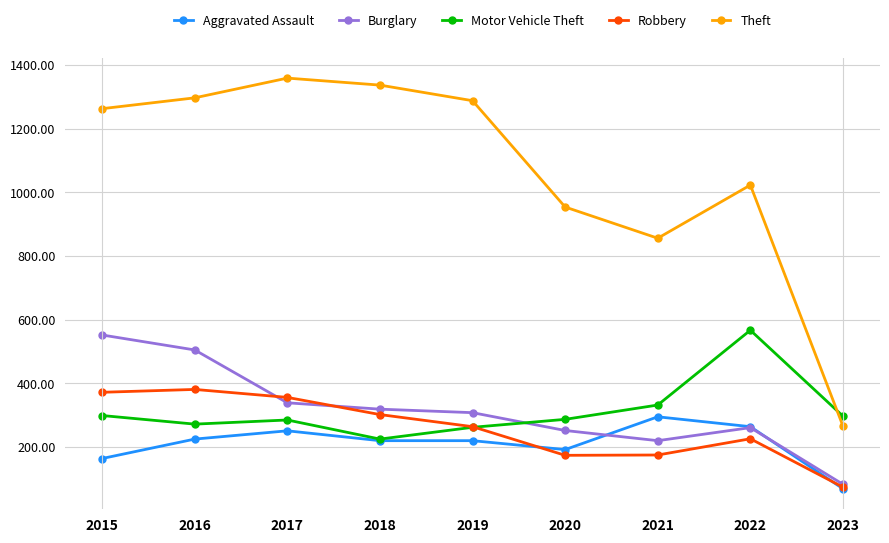

In Theft, how many points are higher than both neighbors (excluding endpoints)?

2